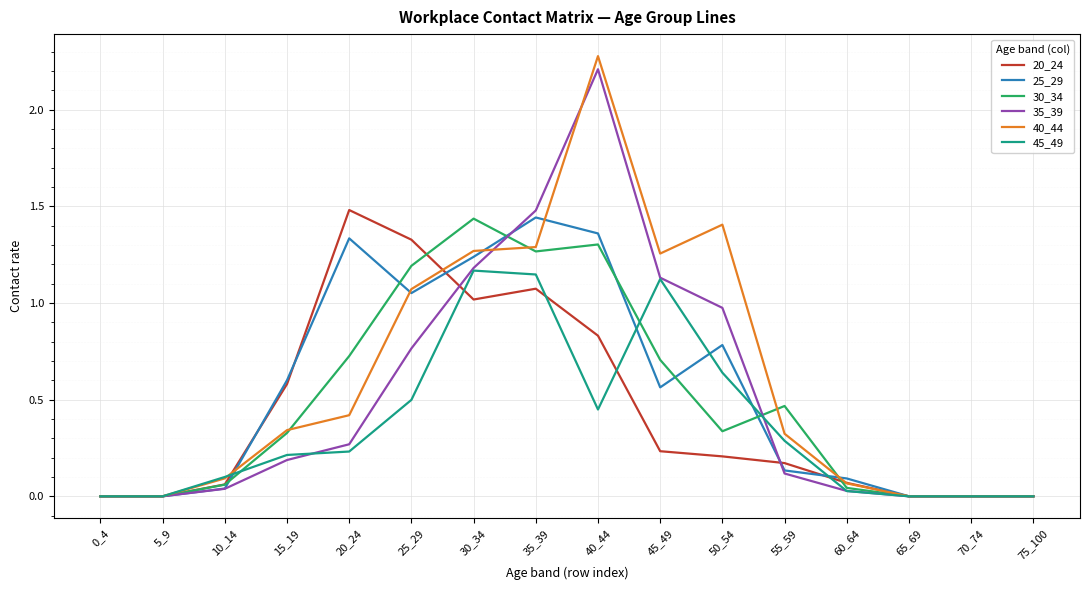

Which label corresponds to the largest value in the chart?

40_44